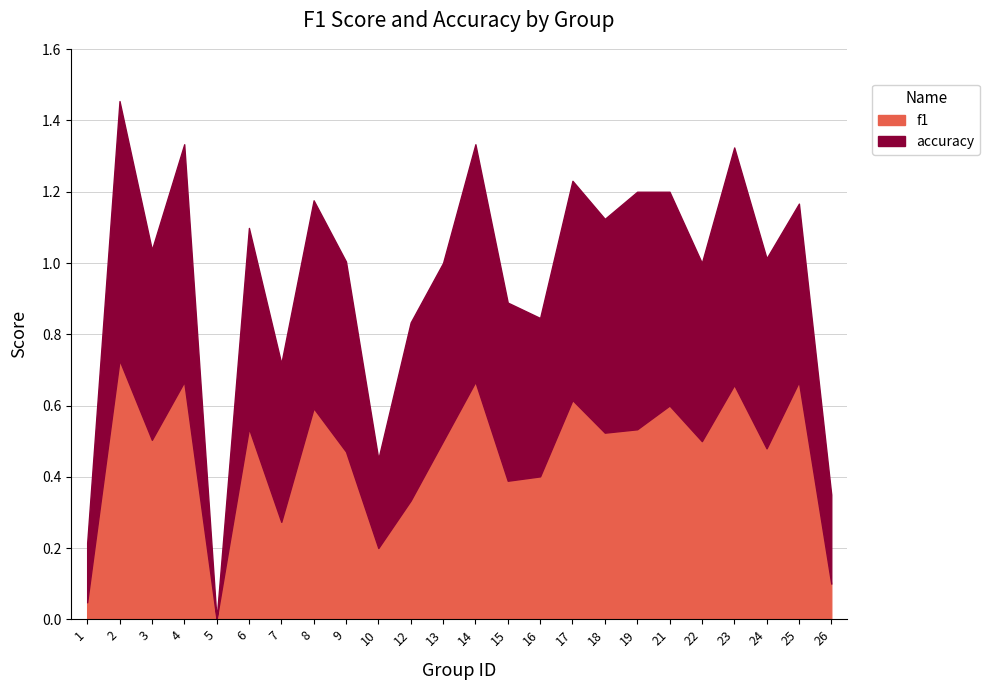

Which series ends up on top after the final intersection of accuracy and f1?

accuracy